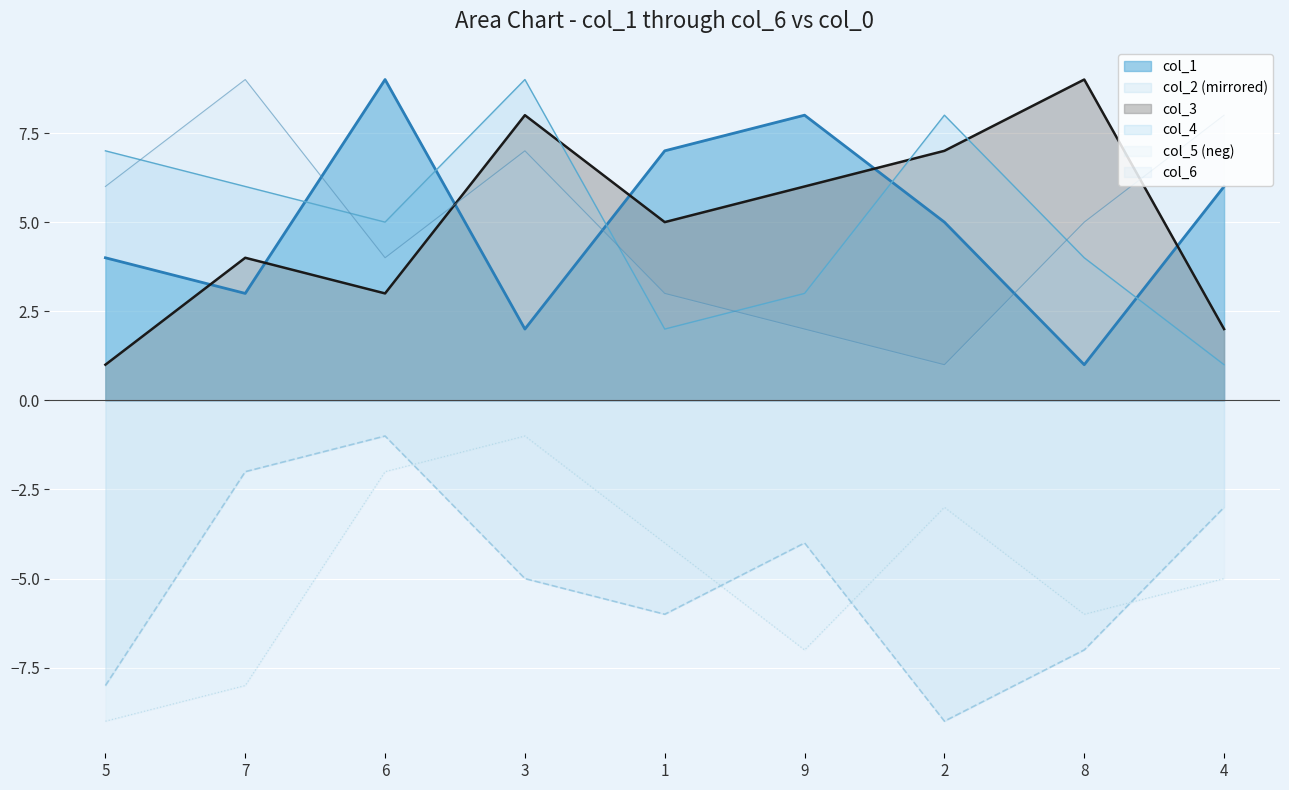

True or false: col_4 and col_5 cross at least once.

False